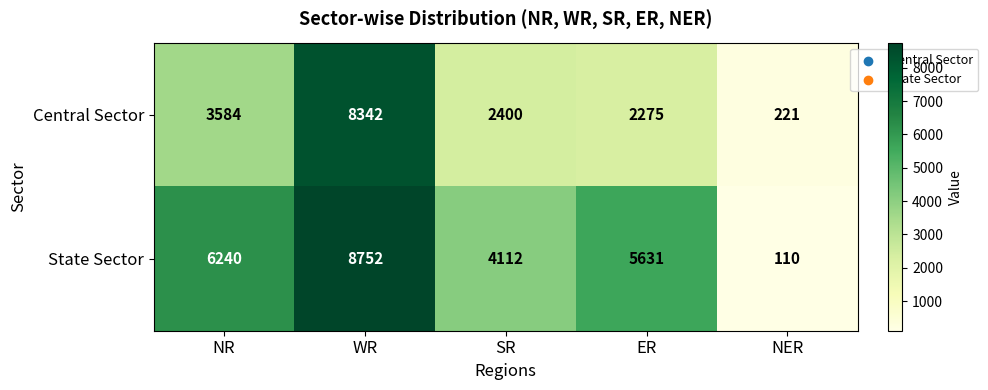

What is the minimum value for Central Sector?

221